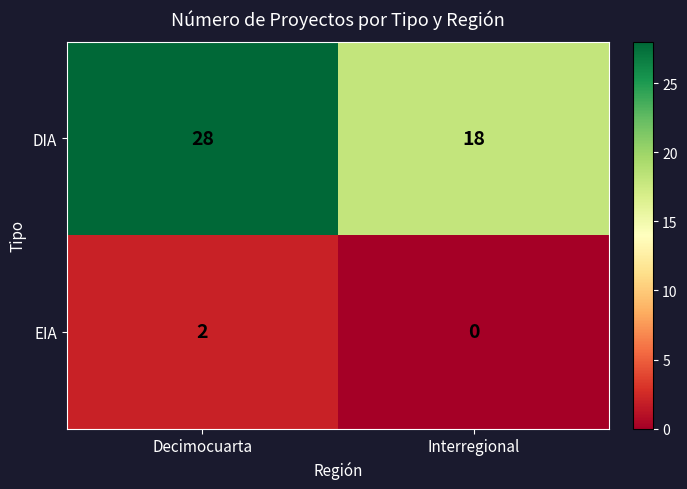

Count the number of data series in this chart.

2